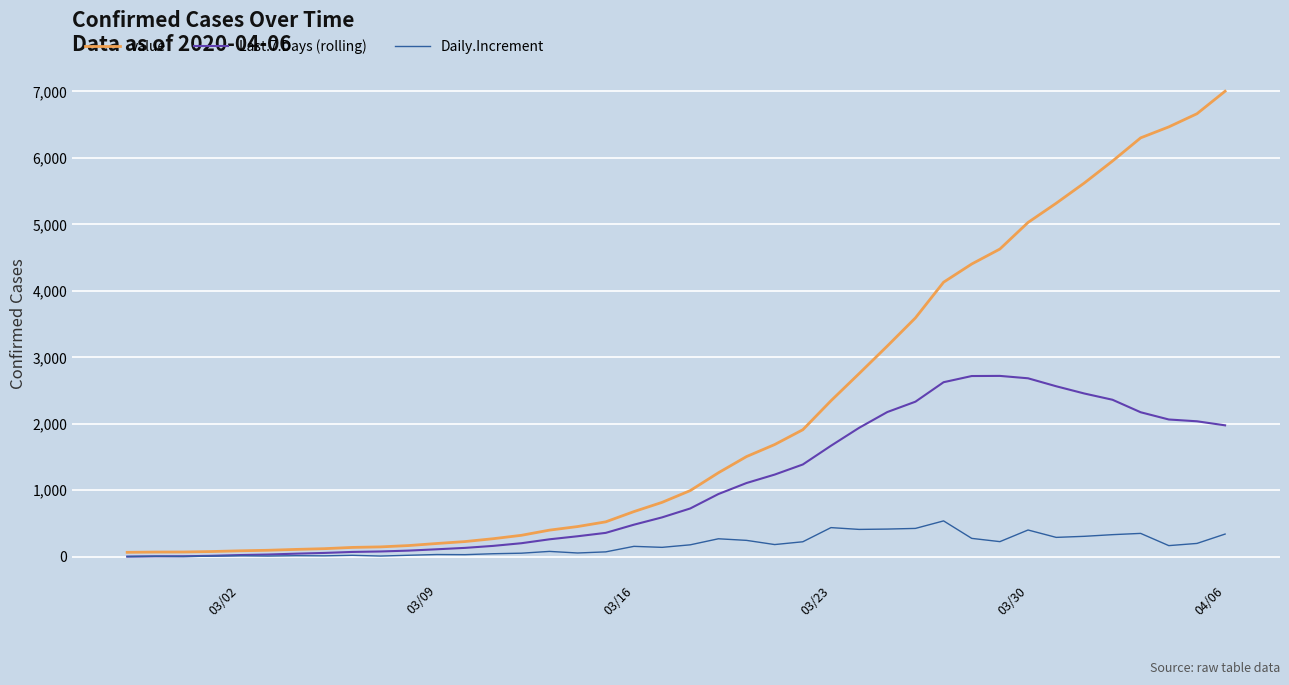

What is the lowest value of the value series?

64